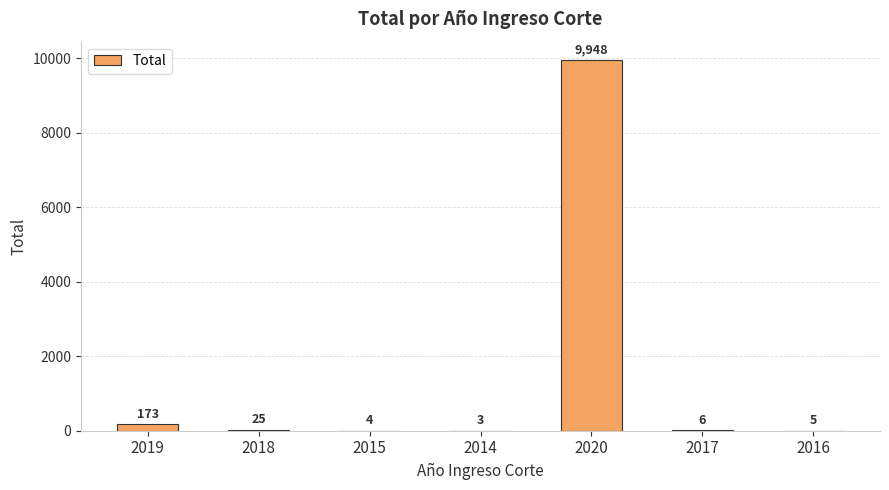

Approximately how many times larger is the value at 2017 compared to 2016?

1.2